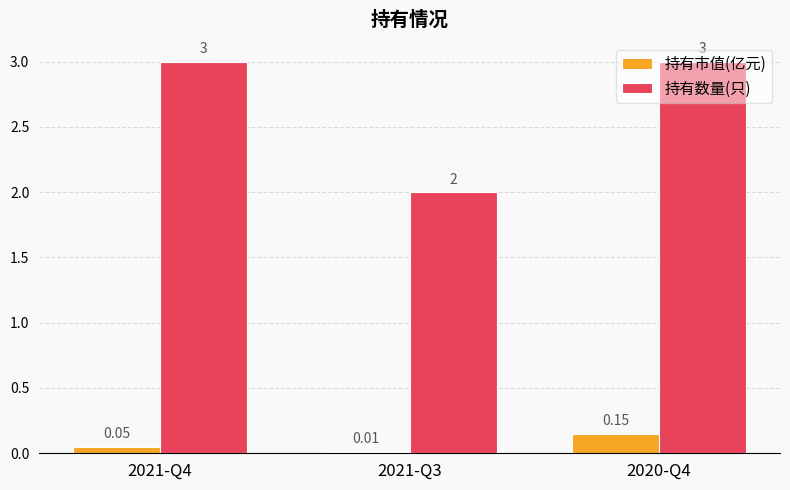

What position from the right is 2021-Q4?

3